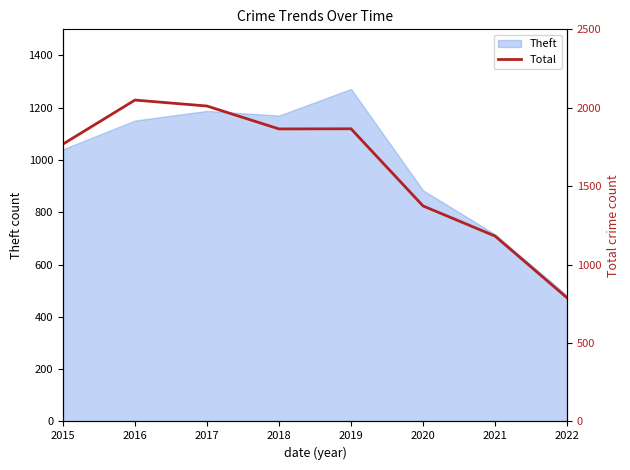

Rank the categories by value from lowest to highest.

2022, 2021, 2020, 2015, 2018, 2019, 2017, 2016